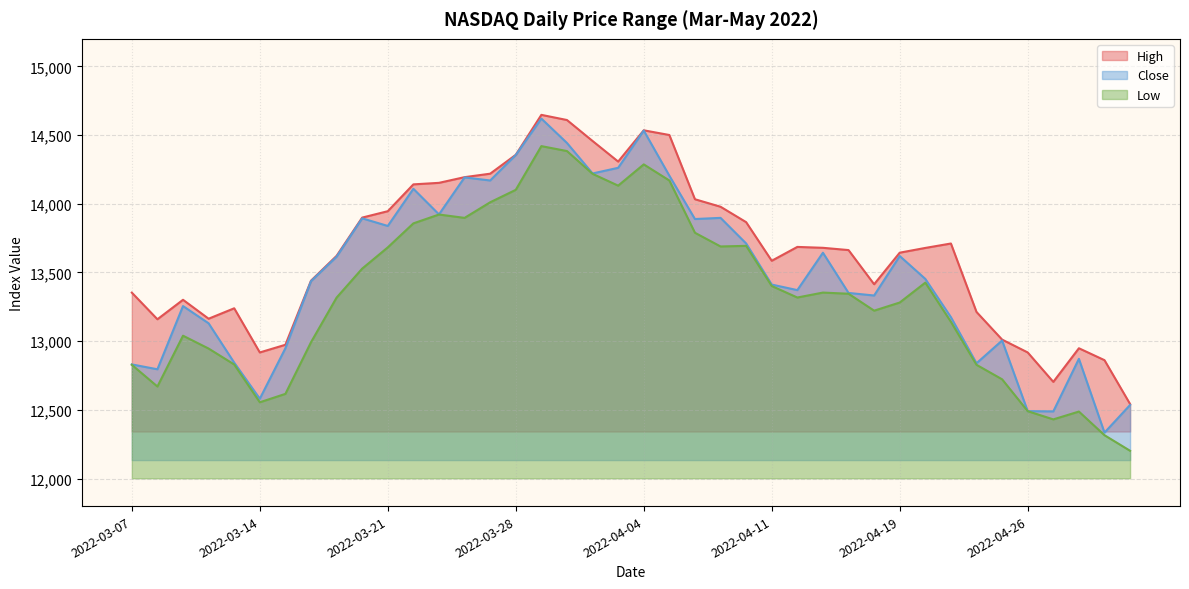

At which category is the sum across all series the highest?

2022-03-29